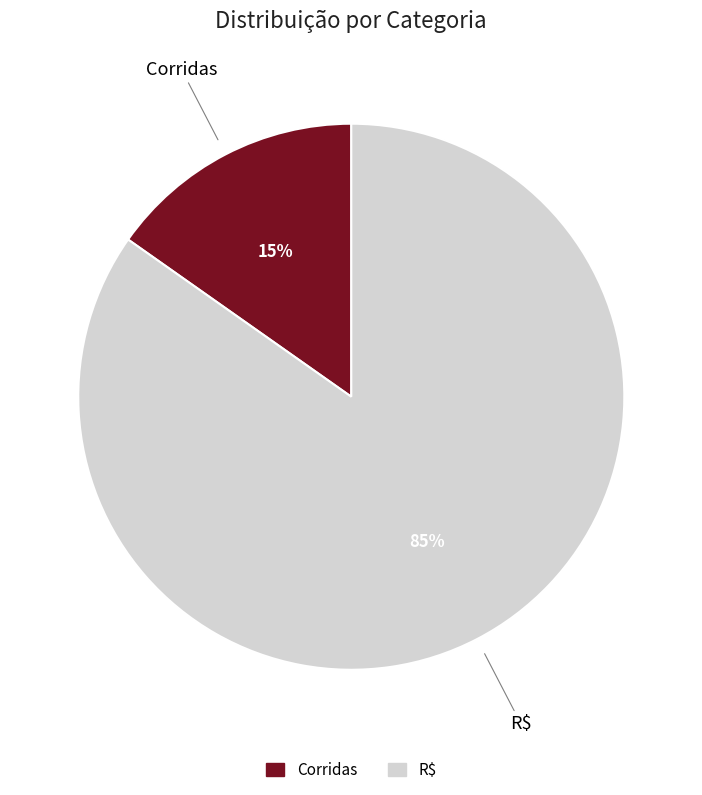

Which has a higher value, R$ or Corridas?

R$